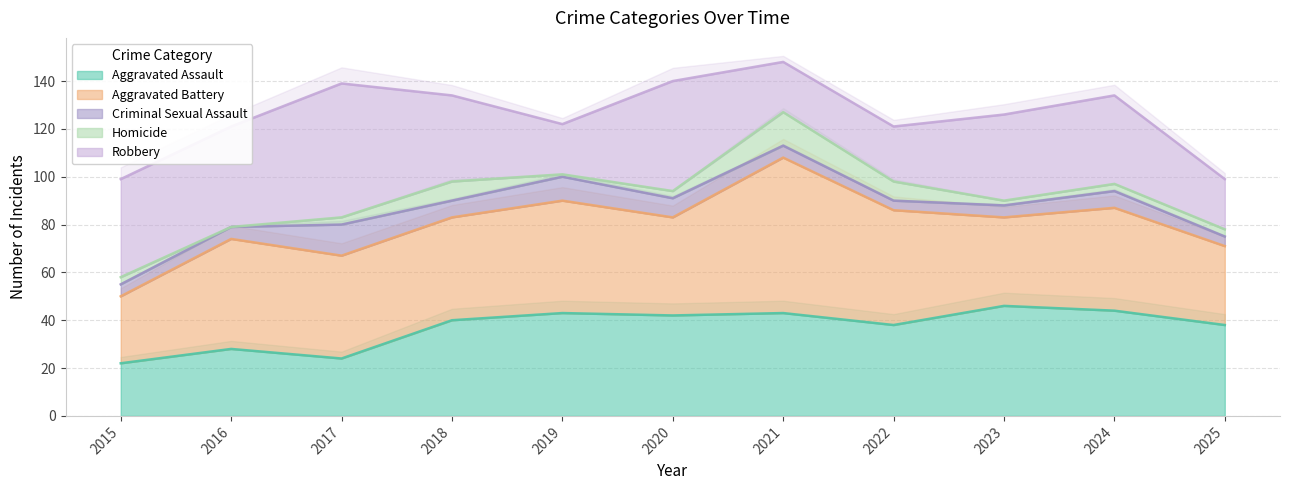

How many data points in Robbery are above 36?

5